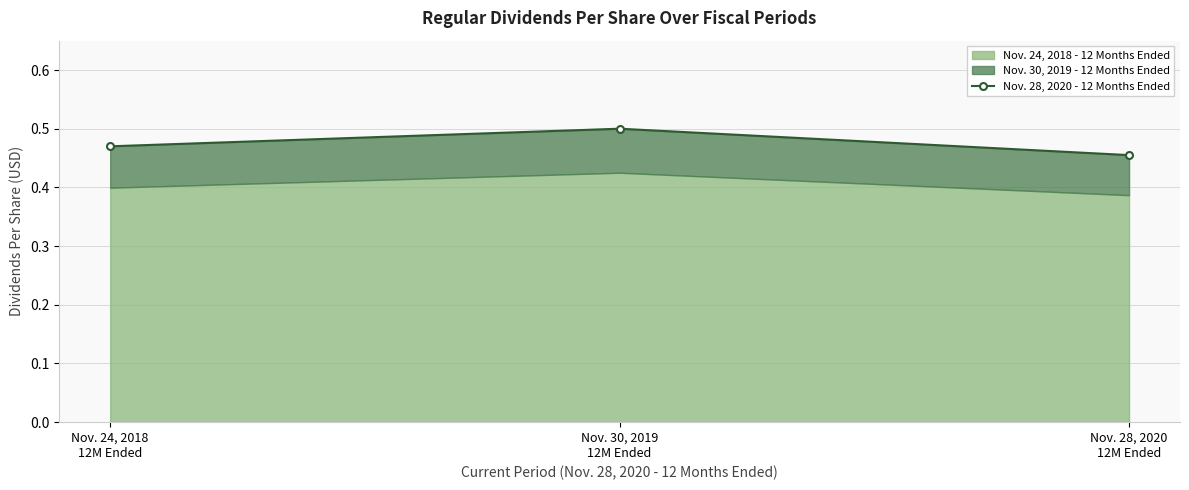

The value at Nov. 24, 2018
12M Ended is 0.5. True or false?

True